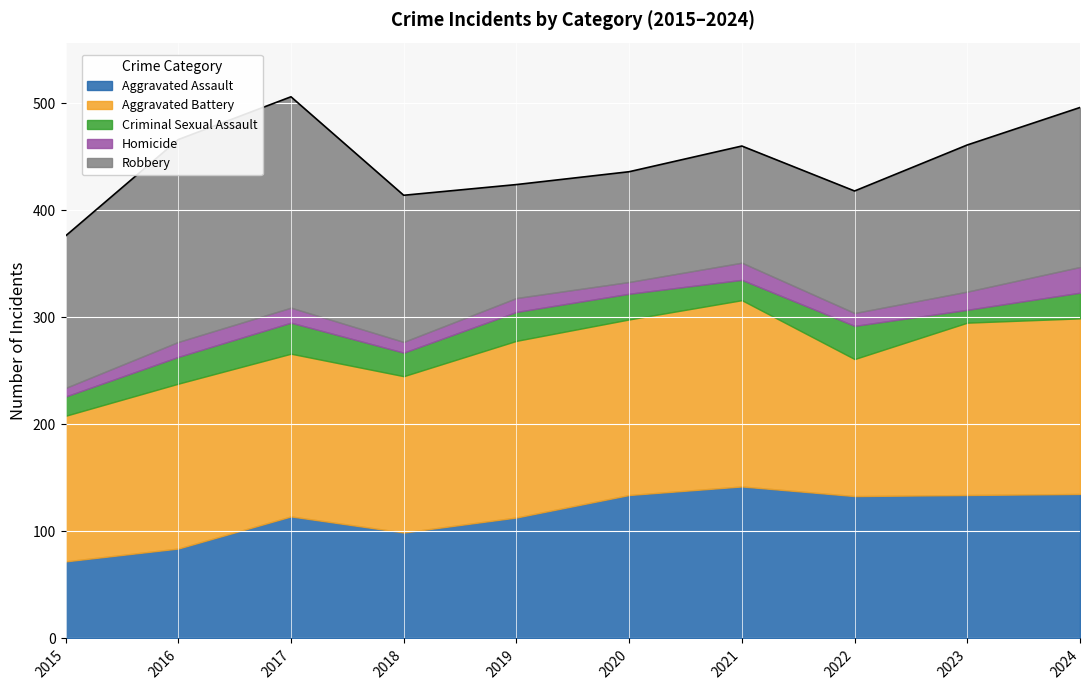

At which label does Aggravated Assault reach its peak?

2021